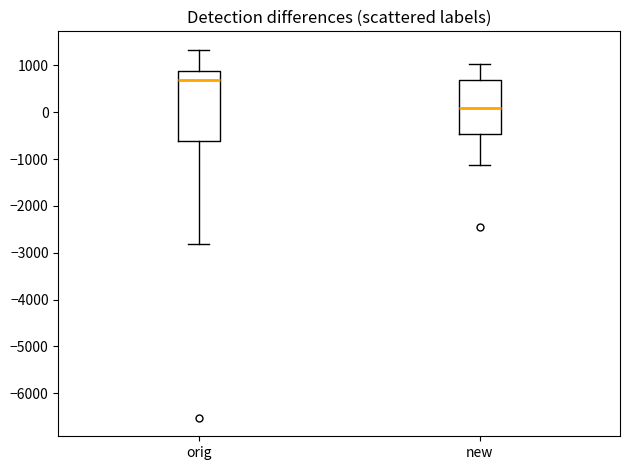

Which box is the tallest, from its lower edge to its upper edge?

orig